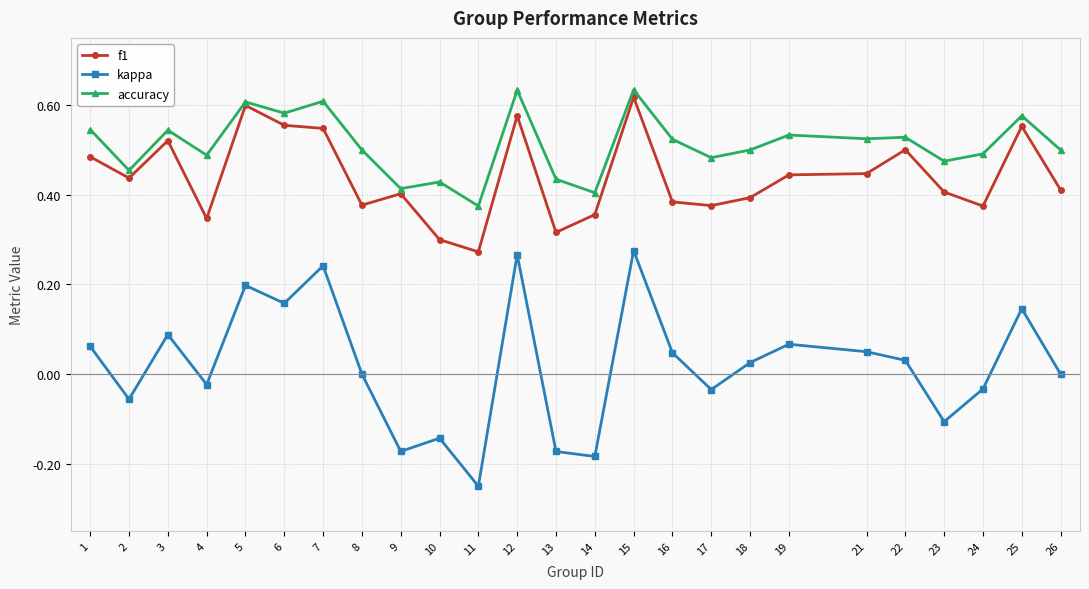

Between 4 and 18, which series saw the biggest shift?

kappa